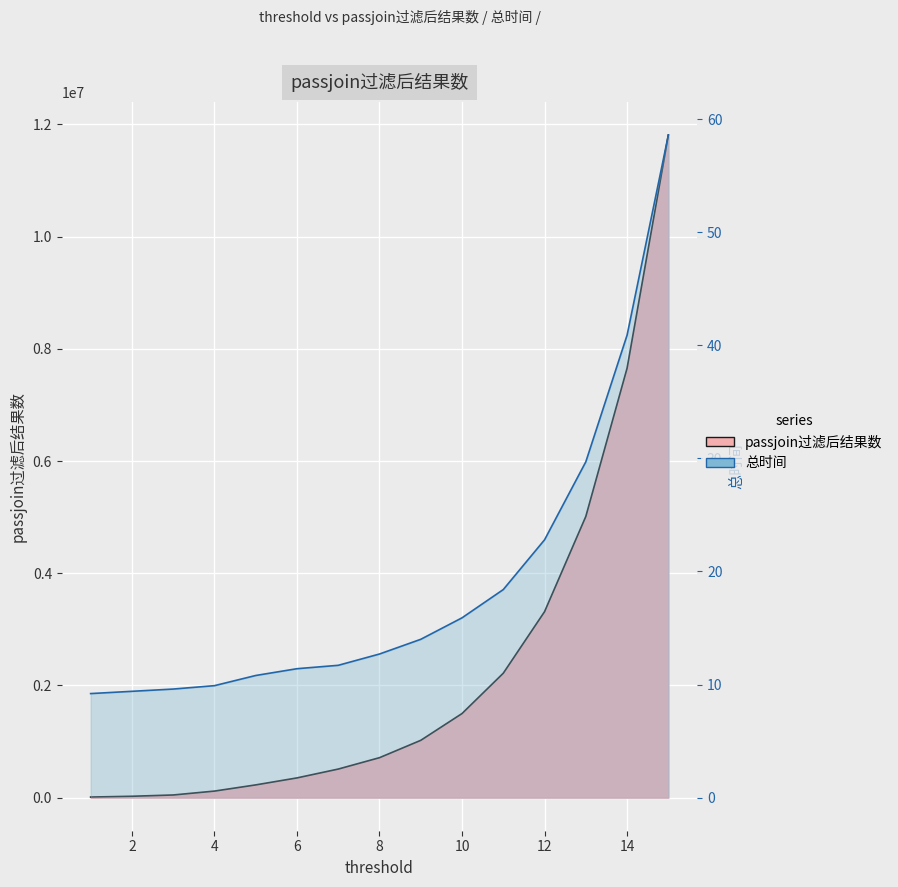

True or false: 总时间 and passjoin过滤后结果数 intersect in this chart.

False